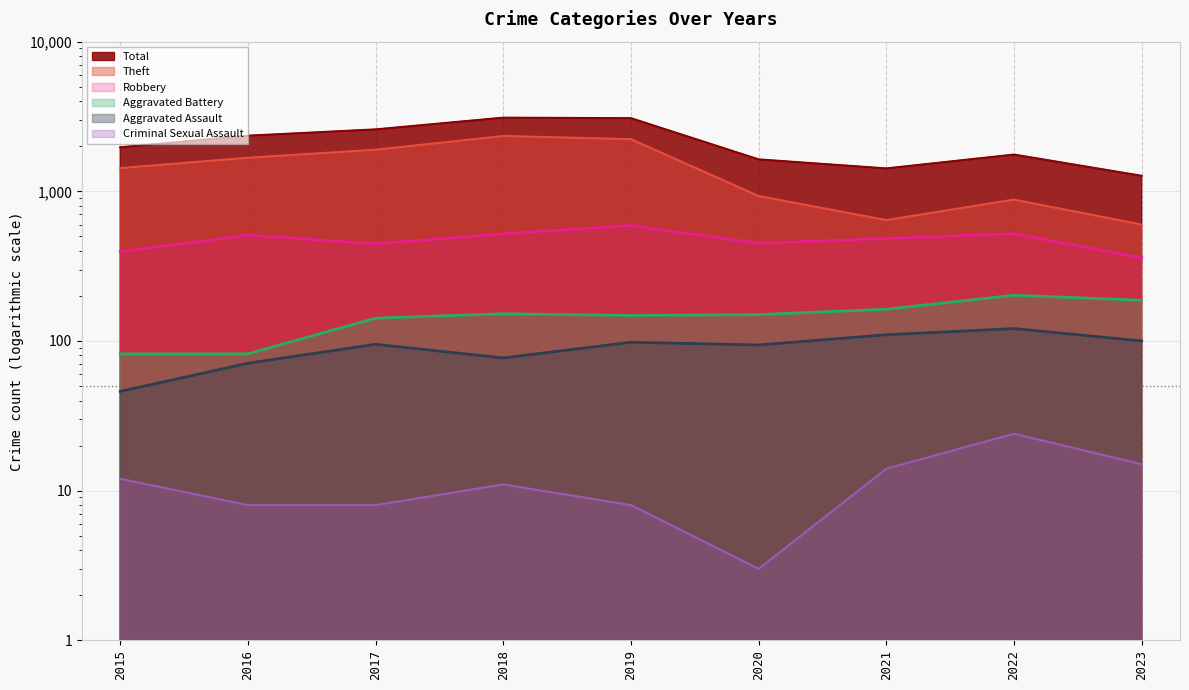

How many categories are shown in the chart?

9